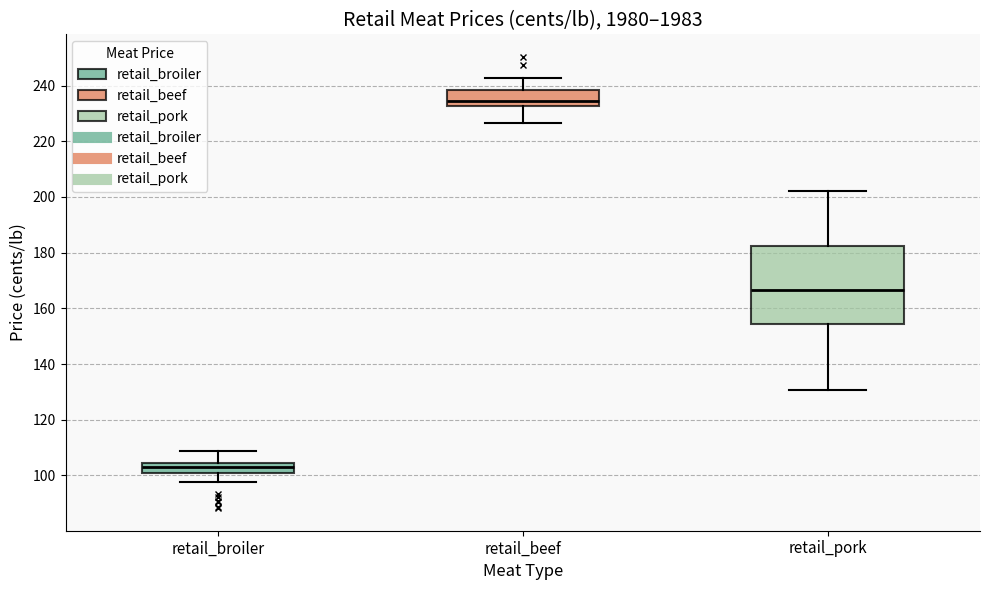

Which box is the tallest, from its lower edge to its upper edge?

retail_pork